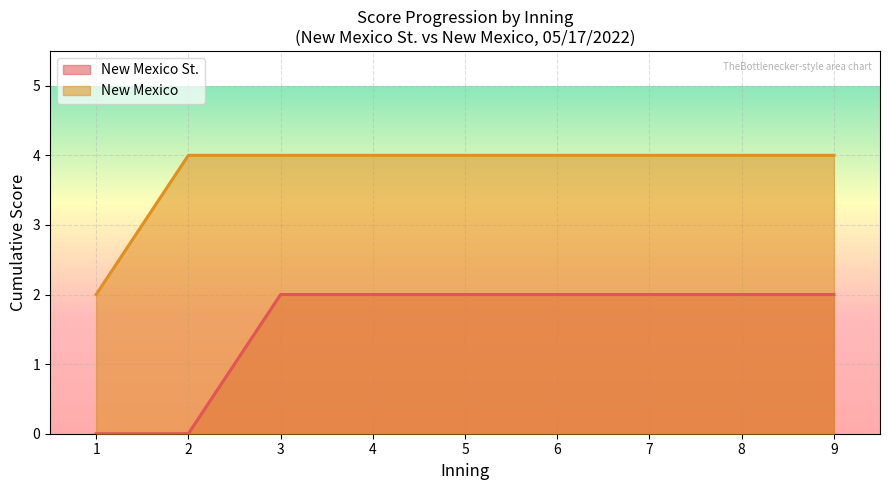

True or false: New Mexico and New Mexico St. intersect in this chart.

False